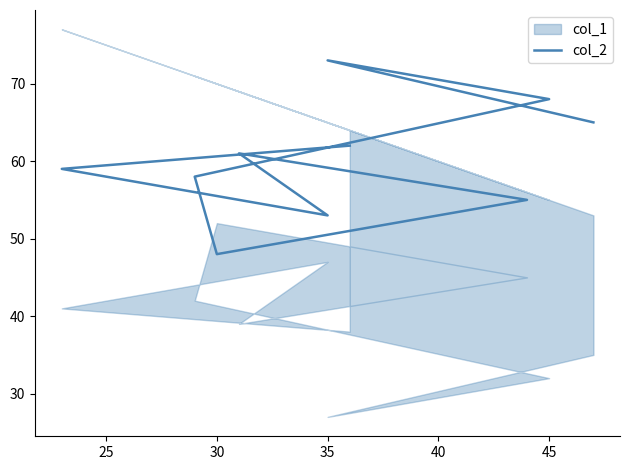

What is the sum of all values?

602